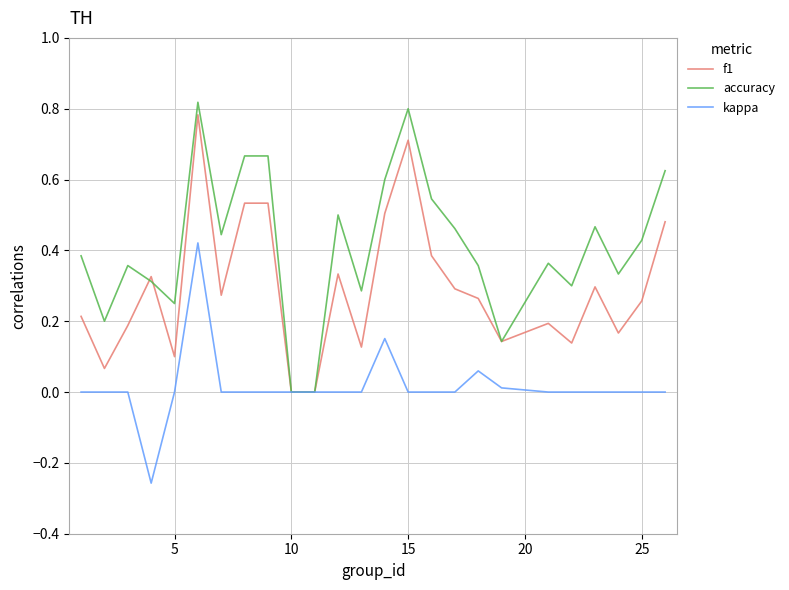

Which series has the widest spread of values?

accuracy